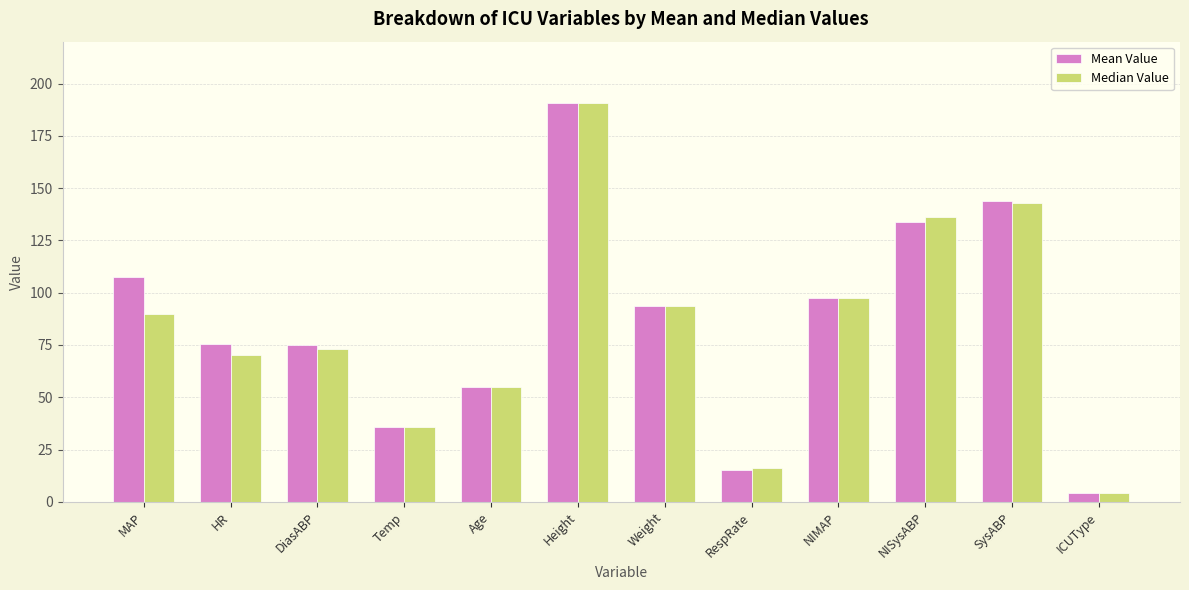

How many groups of bars are there?

12